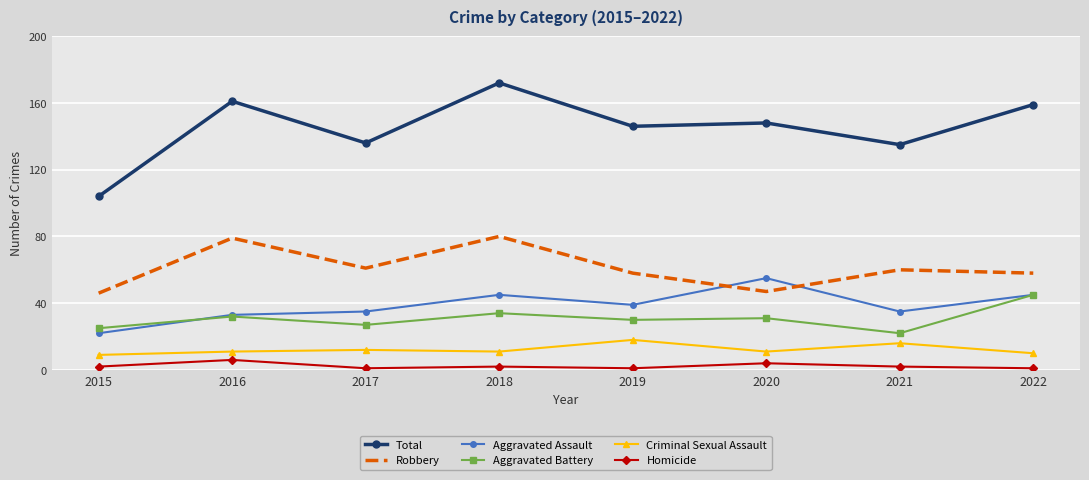

What is the approximate value of Homicide at 2016?

6